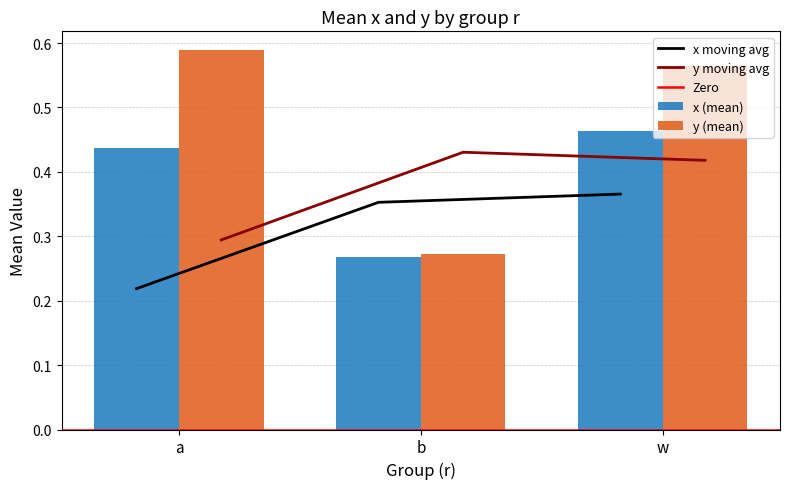

What position from the right is b?

2